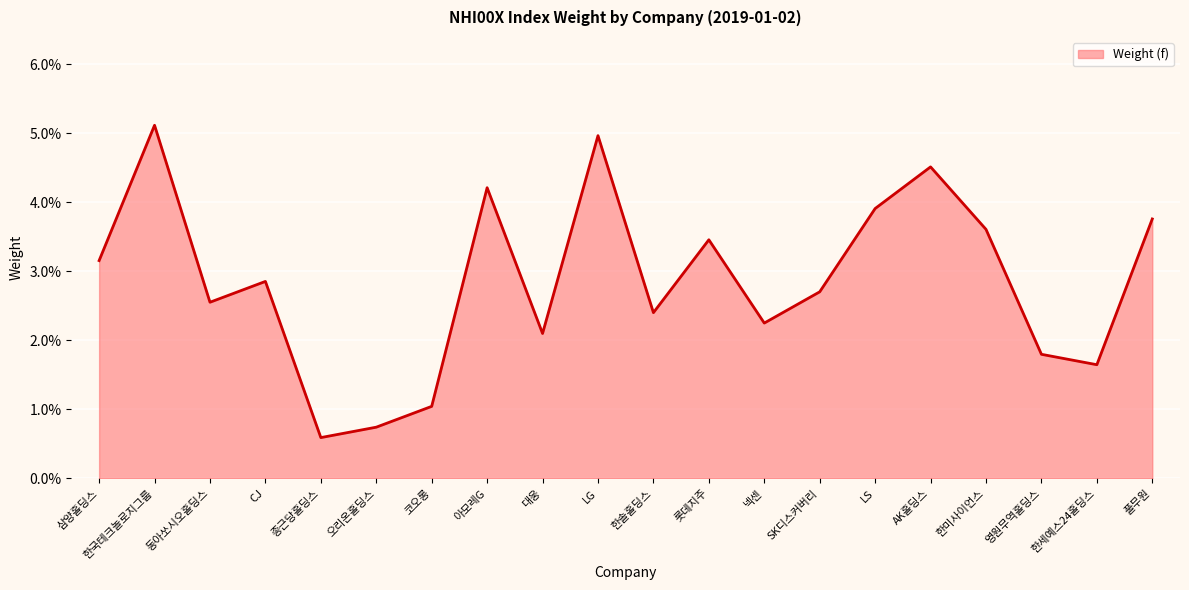

What position from the right is 한세예스24홀딩스?

2